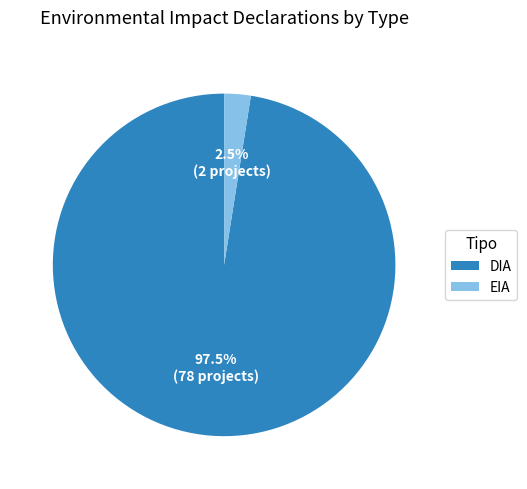

Rank the categories by value from highest to lowest.

DIA, EIA